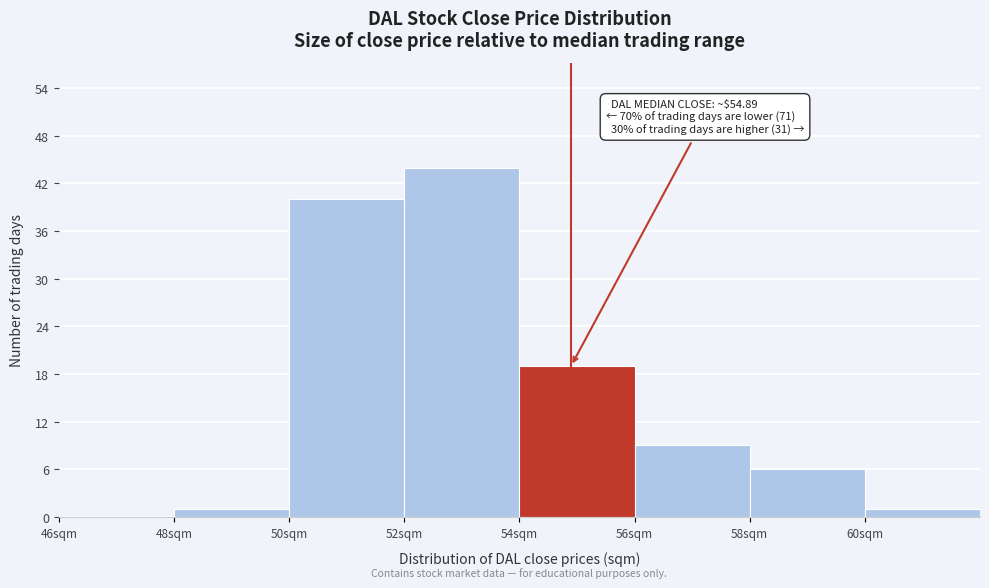

Which range on the x-axis has the tallest bar?

52 to 54